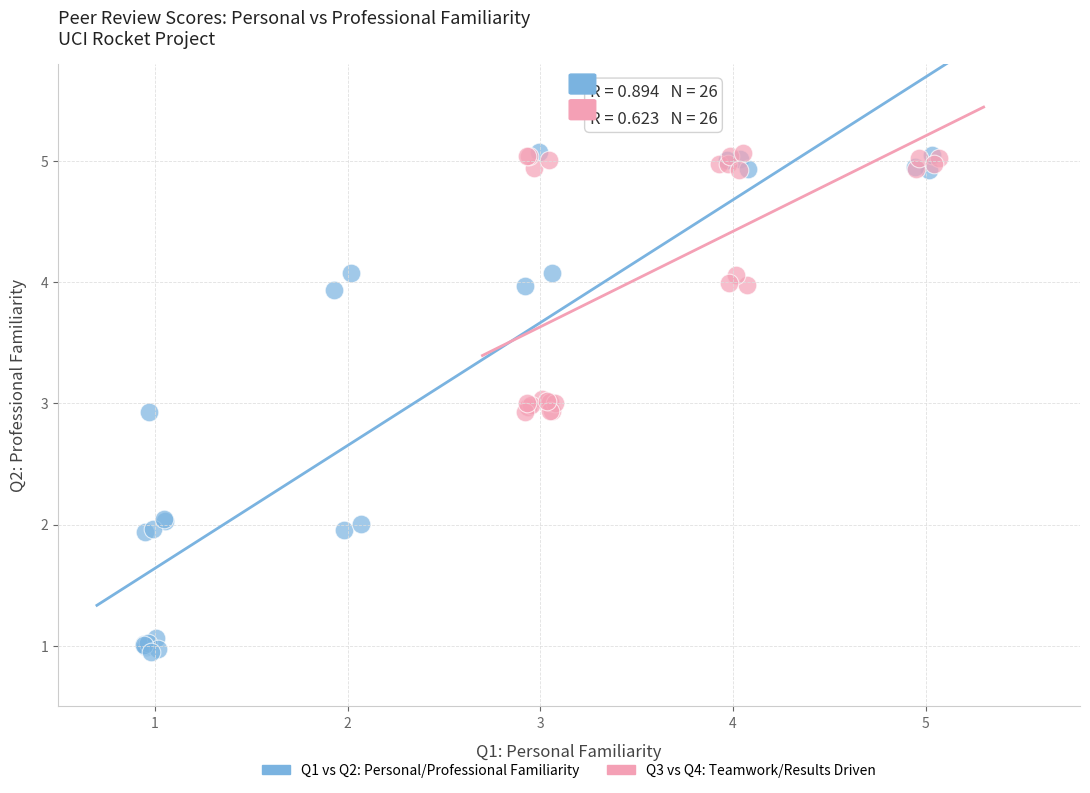

What are all the series names shown in the legend?

Q1 vs Q2: Personal/Professional Familiarity, Q3 vs Q4: Teamwork/Results Driven